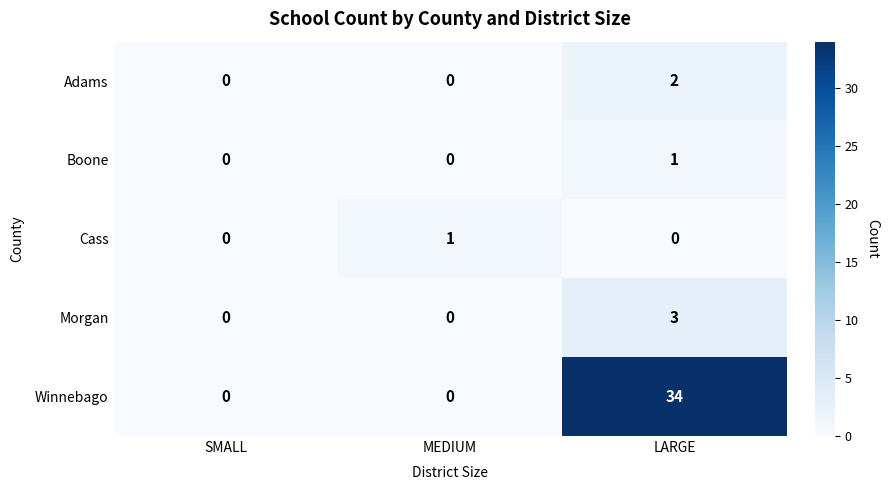

Which series has the widest spread of values?

Winnebago